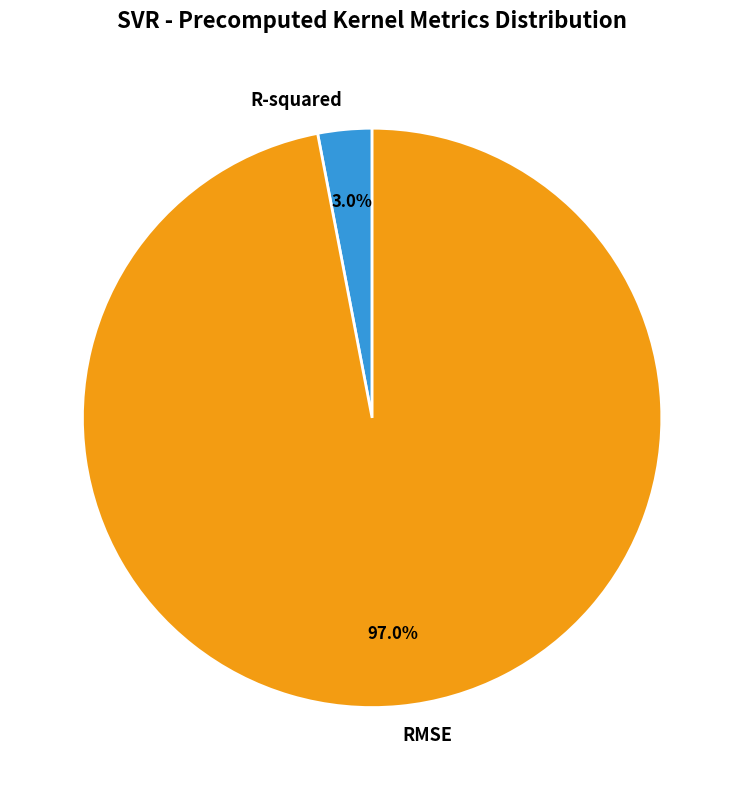

The R-squared slice represents 3% of the pie. True or false?

True